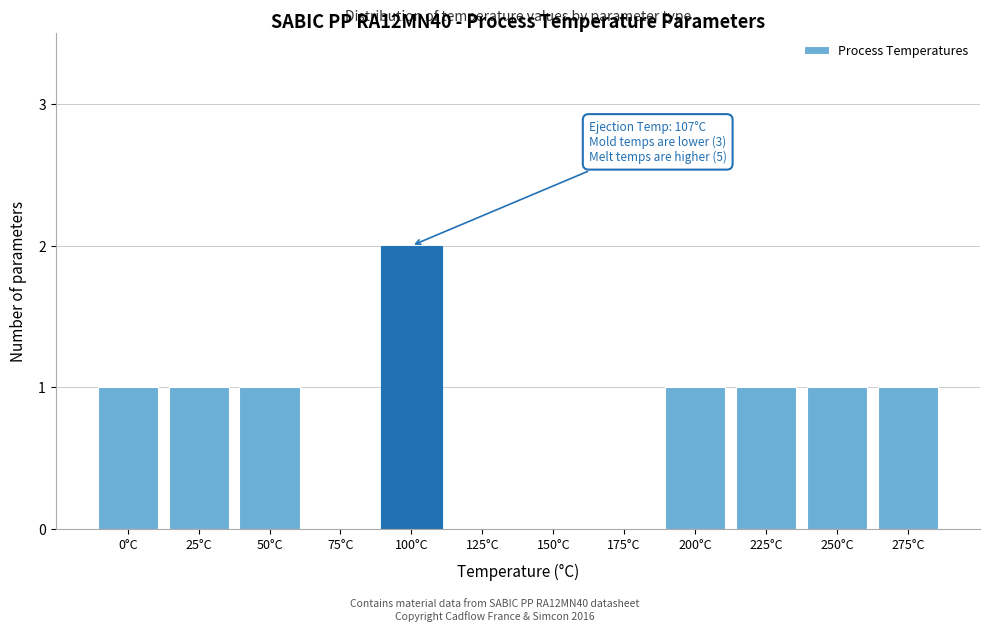

Reading right to left, extract all data points from this chart.

275°C=1	250°C=1	225°C=1	200°C=1	175°C=0	150°C=0	125°C=0	100°C=2	75°C=0	50°C=1	25°C=1	0°C=1